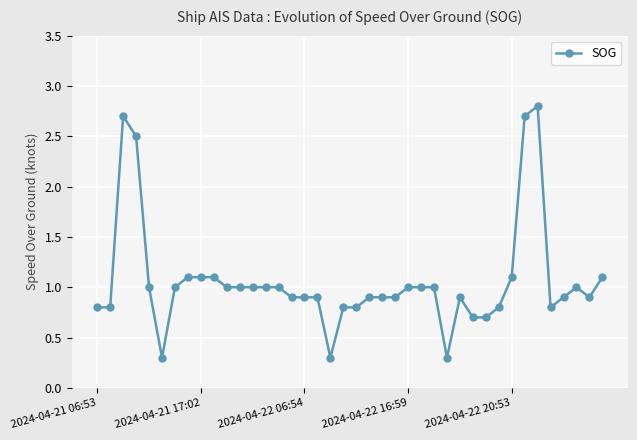

Does the chart have visible grid lines?

Yes